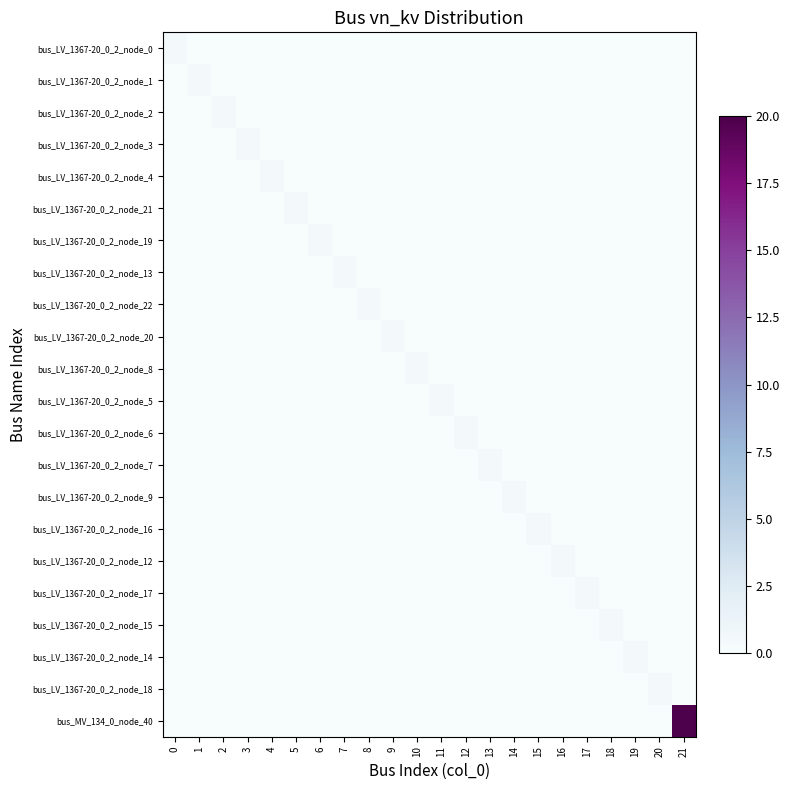

Which category has the lowest value across all series?

1